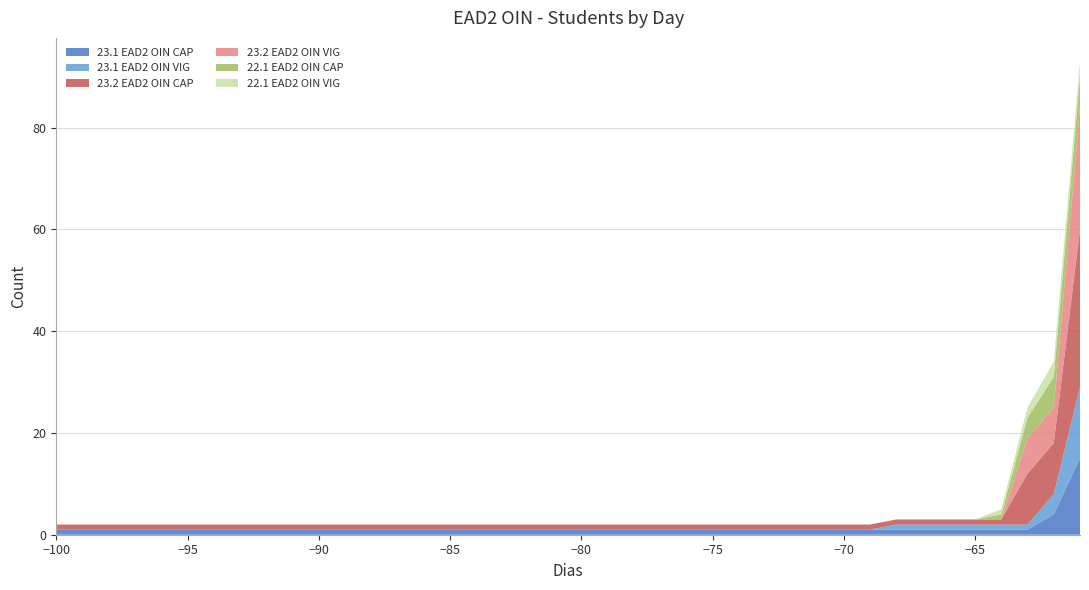

What are all the series names shown in the legend?

23.1 EAD2 OIN CAP, 23.1 EAD2 OIN VIG, 23.2 EAD2 OIN CAP, 23.2 EAD2 OIN VIG, 22.1 EAD2 OIN CAP, 22.1 EAD2 OIN VIG